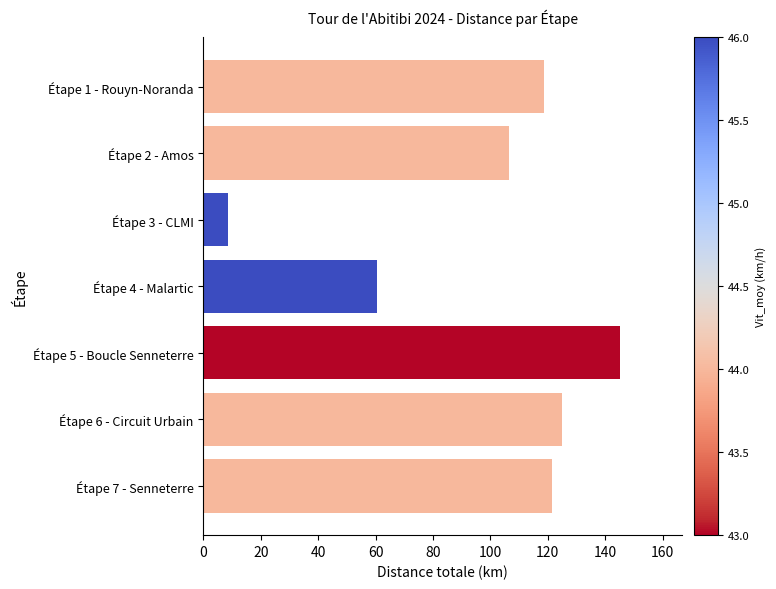

What is the difference between the maximum and minimum values?

136.6